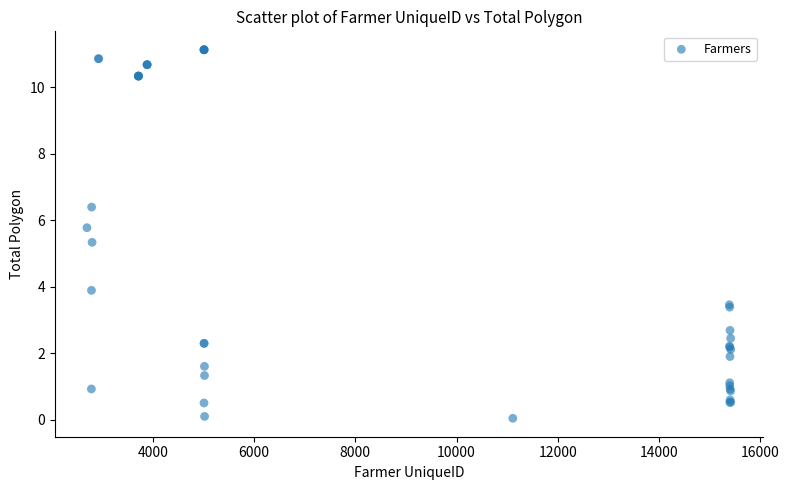

What Y value in the scatter plot is closest to 5?

5.3